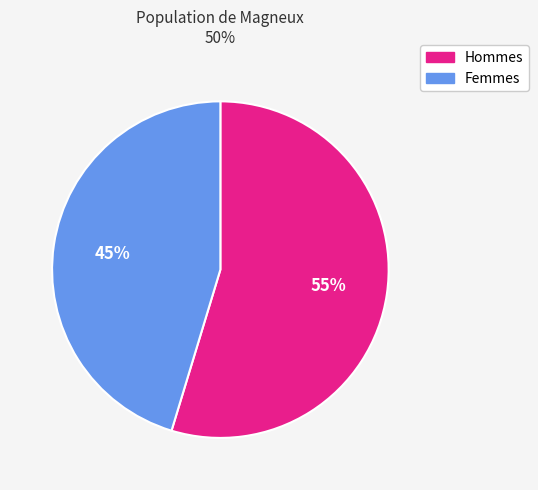

Is there any slice that represents more than half of the pie?

Yes